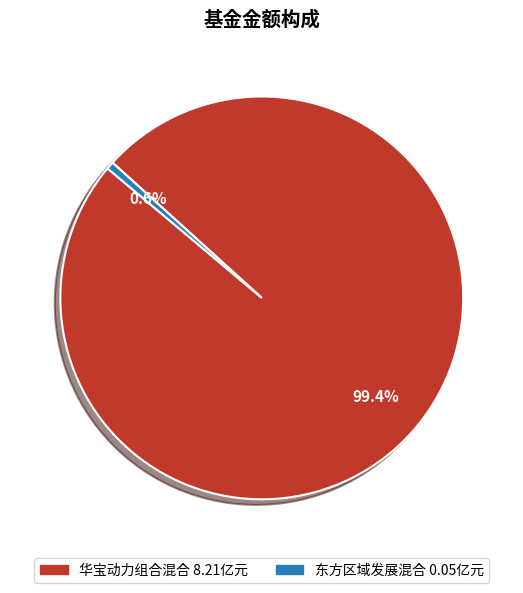

What percentage do 华宝动力组合混合 and 东方区域发展混合 together represent?

100.0%